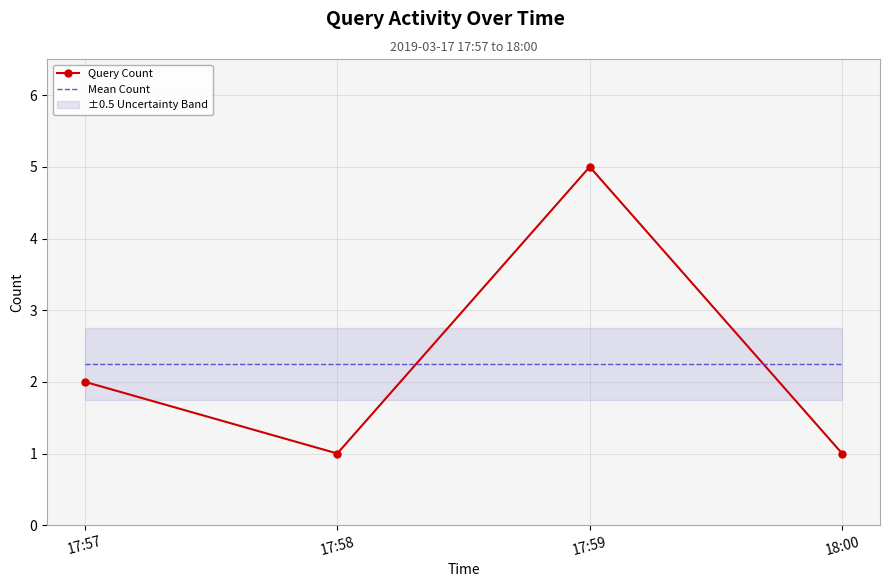

Which series has the widest spread of values?

Query Count